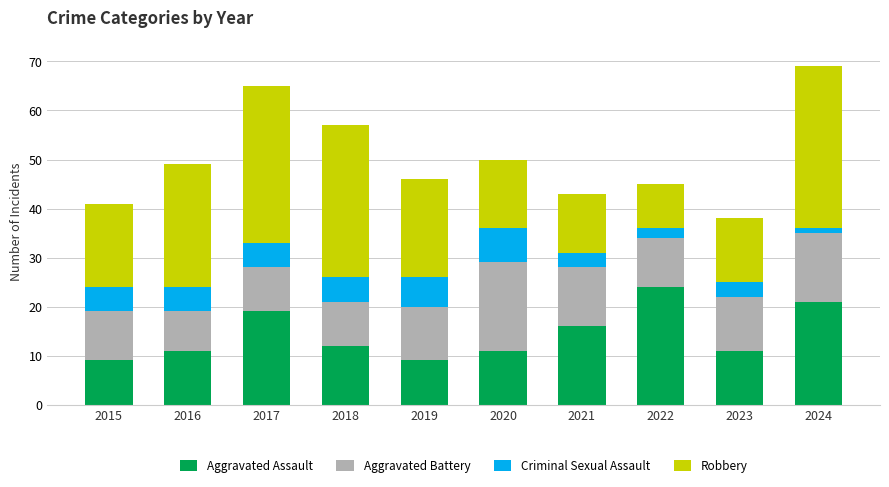

What is the highest value of the Aggravated Assault series?

24